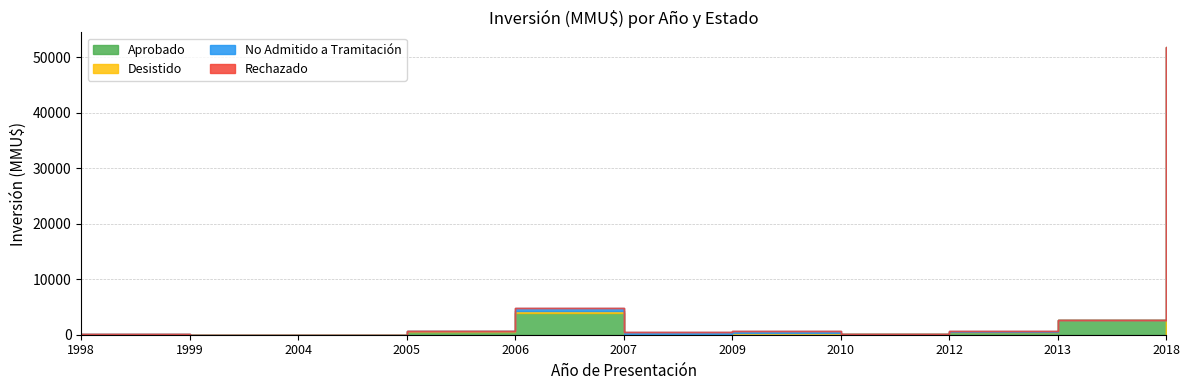

Reading left to right, list all the values displayed in this chart.

Aprobado: 20	20	35	570	3919	0	0	200	550	2650	0
Desistido: 30	0	0	72	320	0	320	0	0	0	51860
No Admitido a Tramitación: 0	0	0	0	500	534	320	0	100	0	0
Rechazado: 0	0	0	0	140	0	0	0	0	0	0